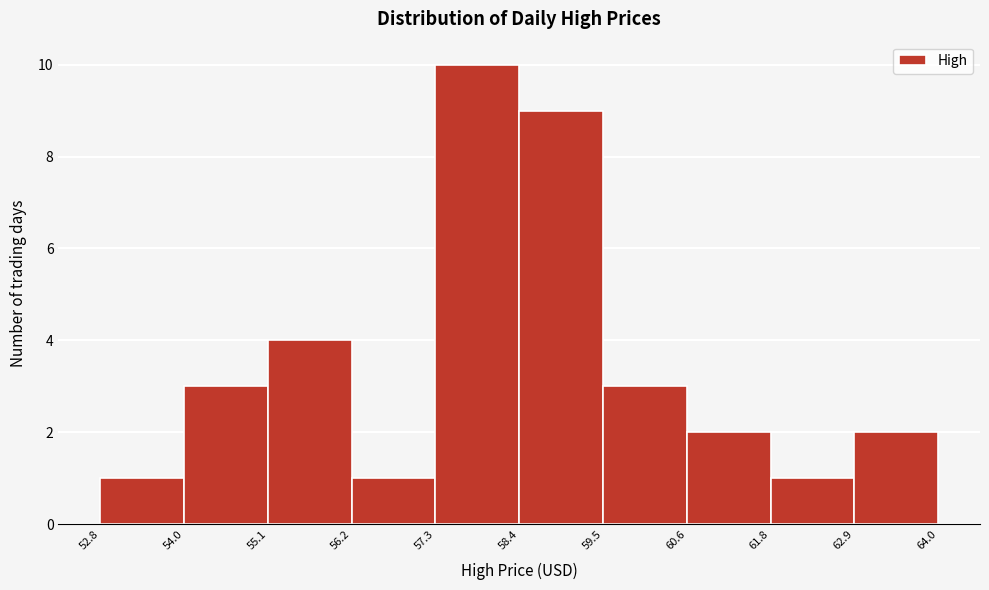

How tall is the bar that spans 55.1 to 56.2 on the x-axis? The values are not printed on the chart, so give them approximately, as read against the axis.

4